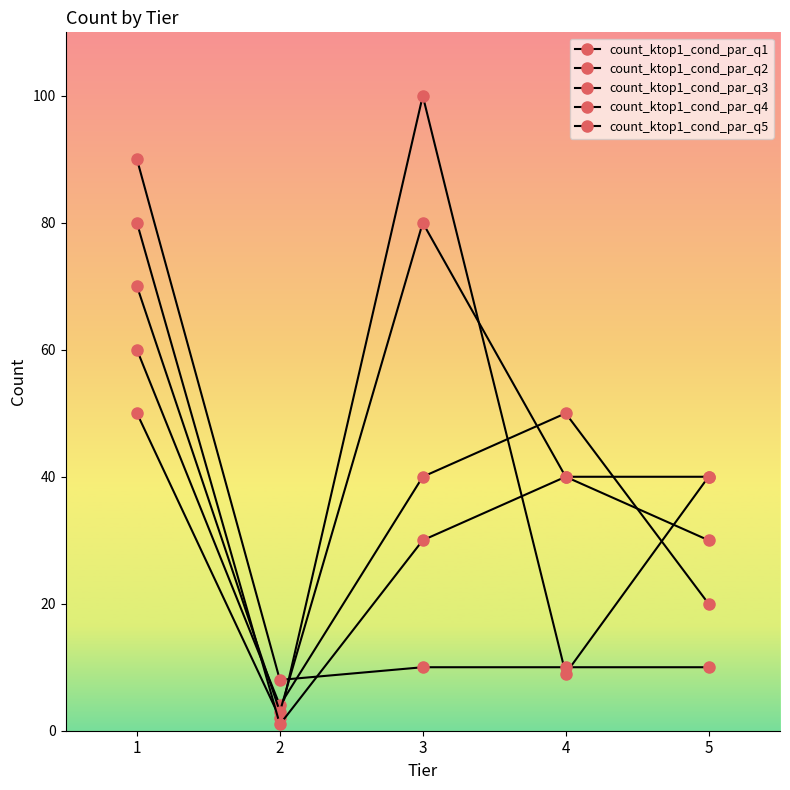

Does the chart have visible grid lines?

No